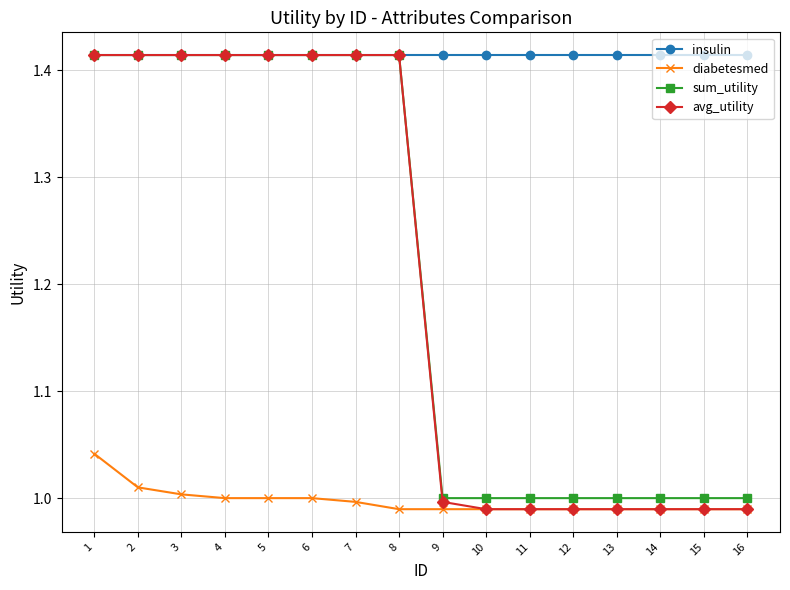

Which series has the largest range (max minus min)?

avg_utility